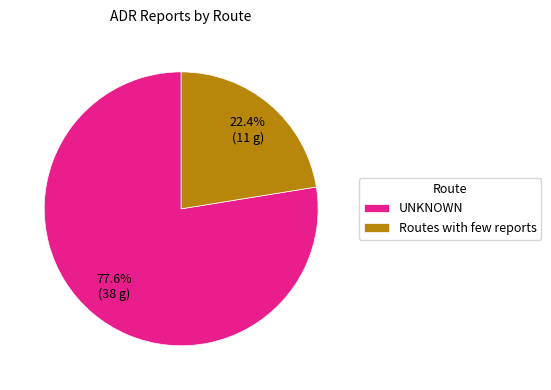

To the nearest percent, what is the difference between the largest and smallest slice percentages?

55%